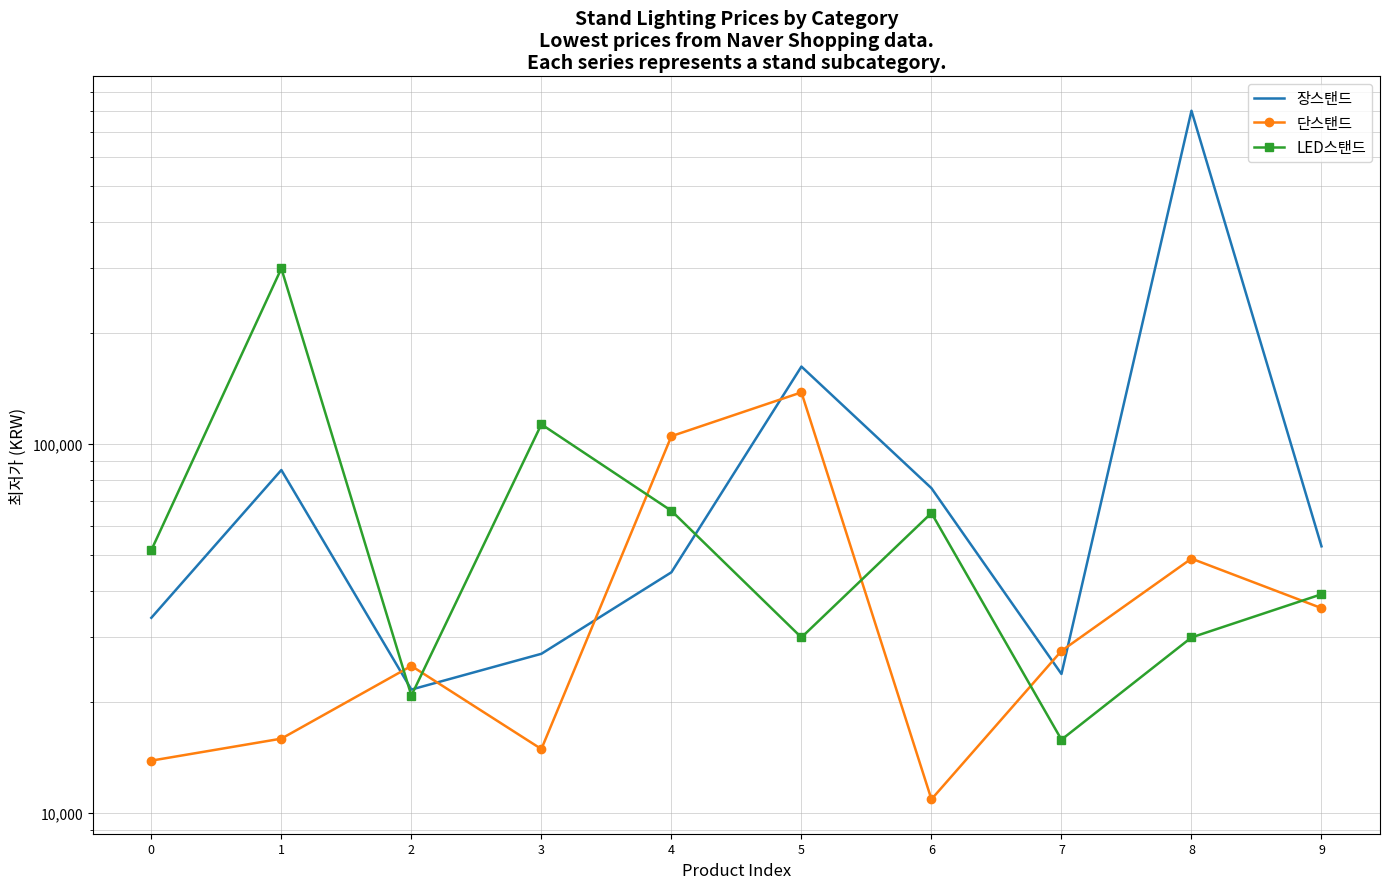

What is the value of the LED스탠드 point at the 10th from the left?

39150